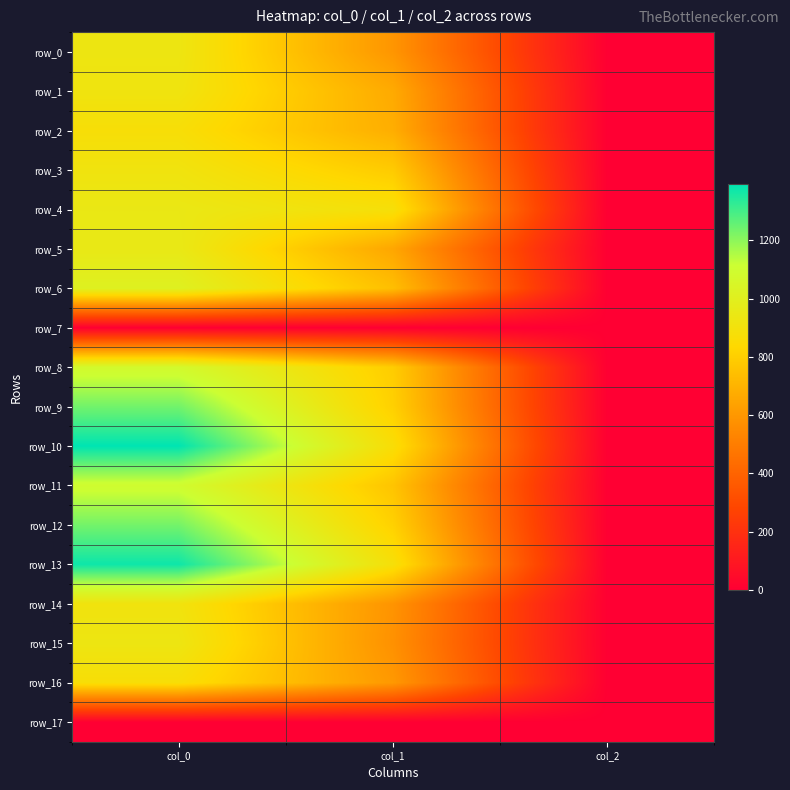

What is the minimum value for row_5?

2.0